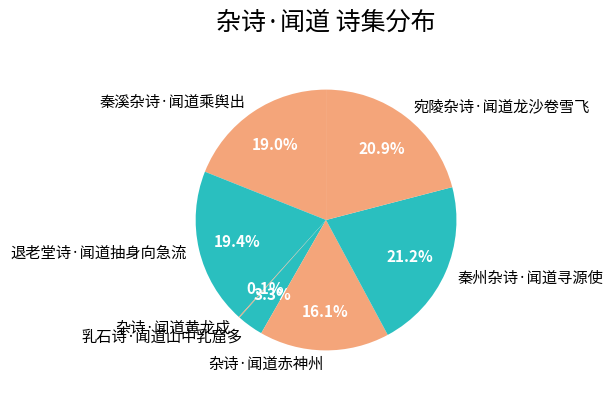

The 宛陵杂诗·闻道龙沙卷雪飞 slice represents 21% of the pie. True or false?

True